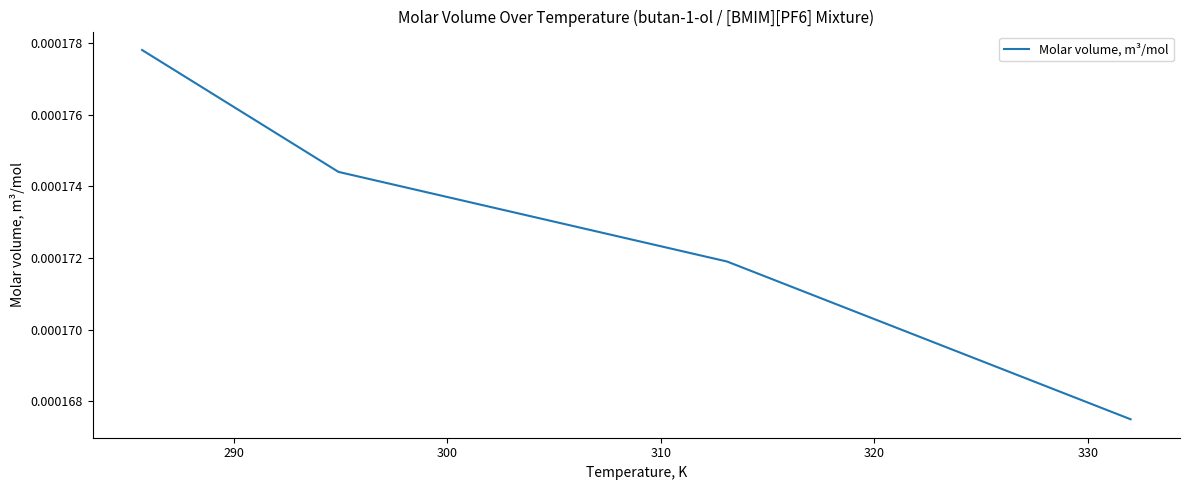

How many values are between 0 and 1?

4